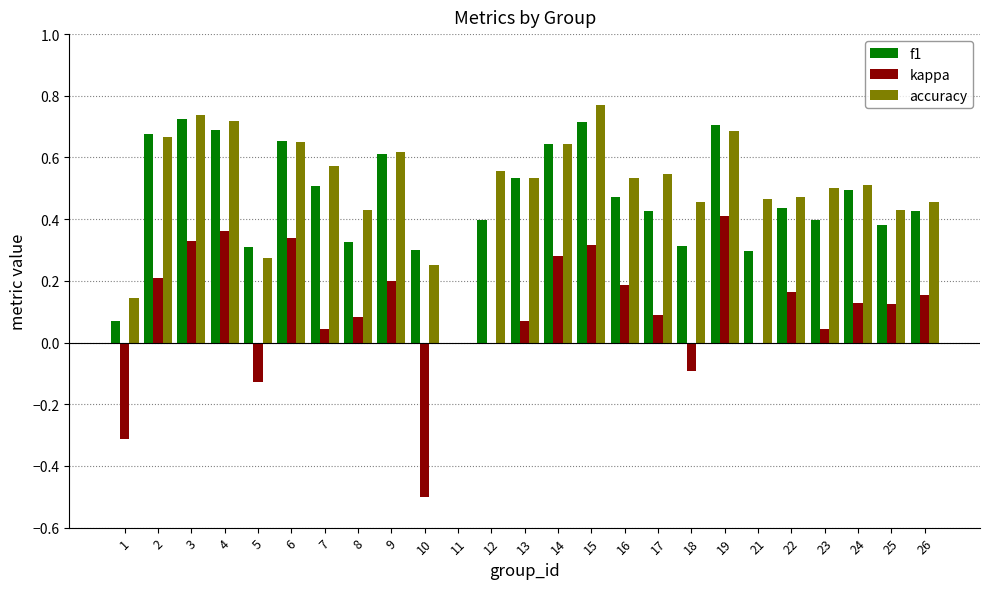

Is the value of kappa at 6 greater than the value of accuracy at 16?

No